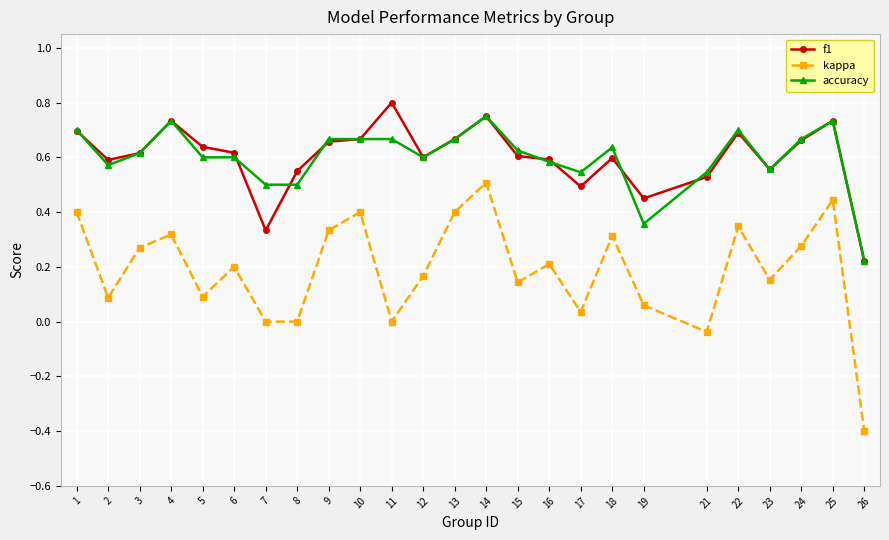

How many accuracy values are between 0 and 1?

25